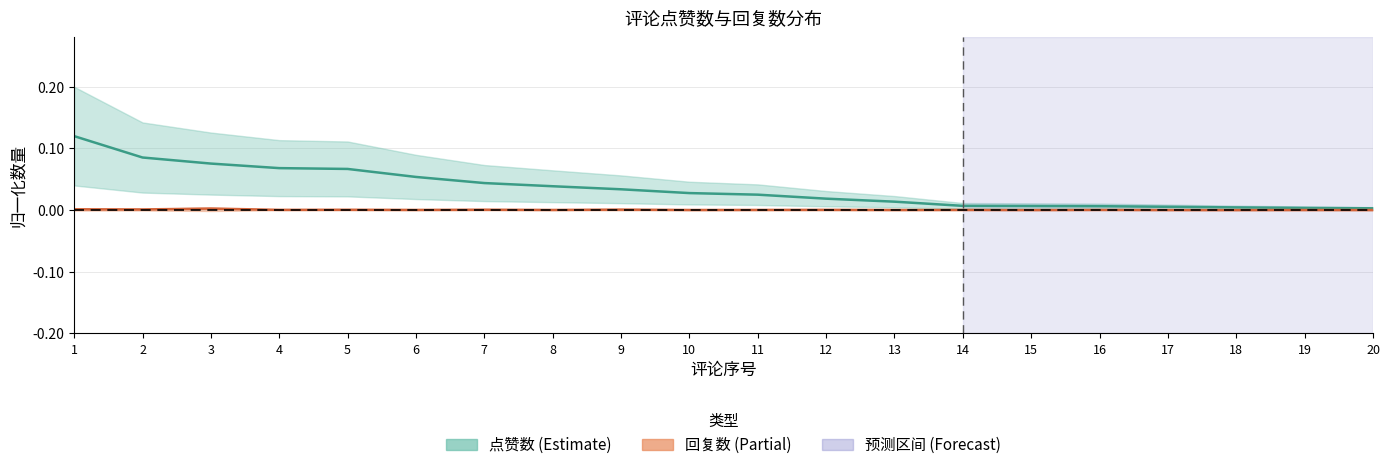

True or false: 回复数 has a value of 0.0 at 9.

True